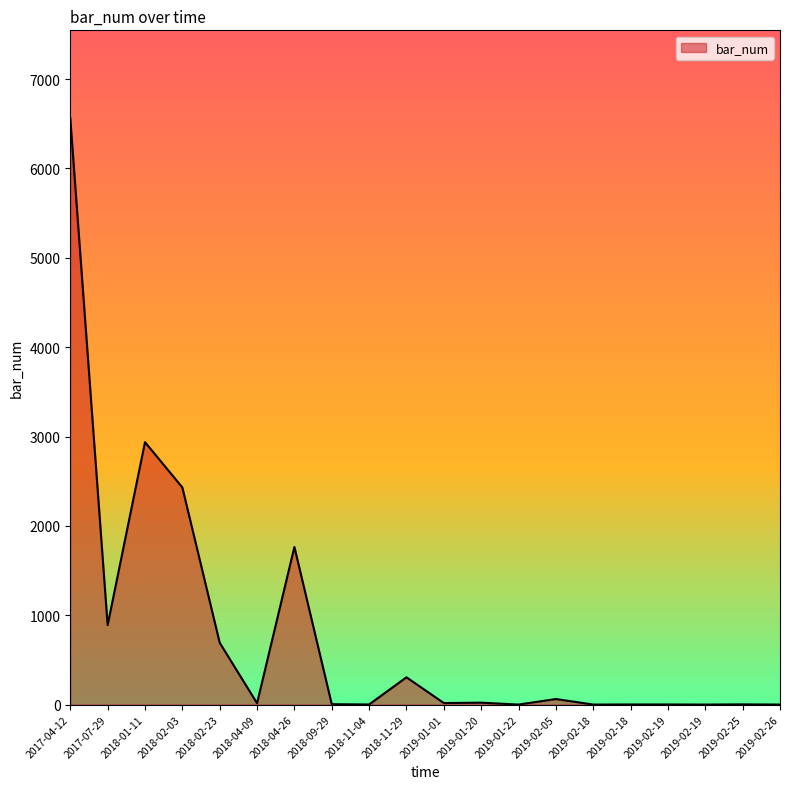

What is the average value?

785